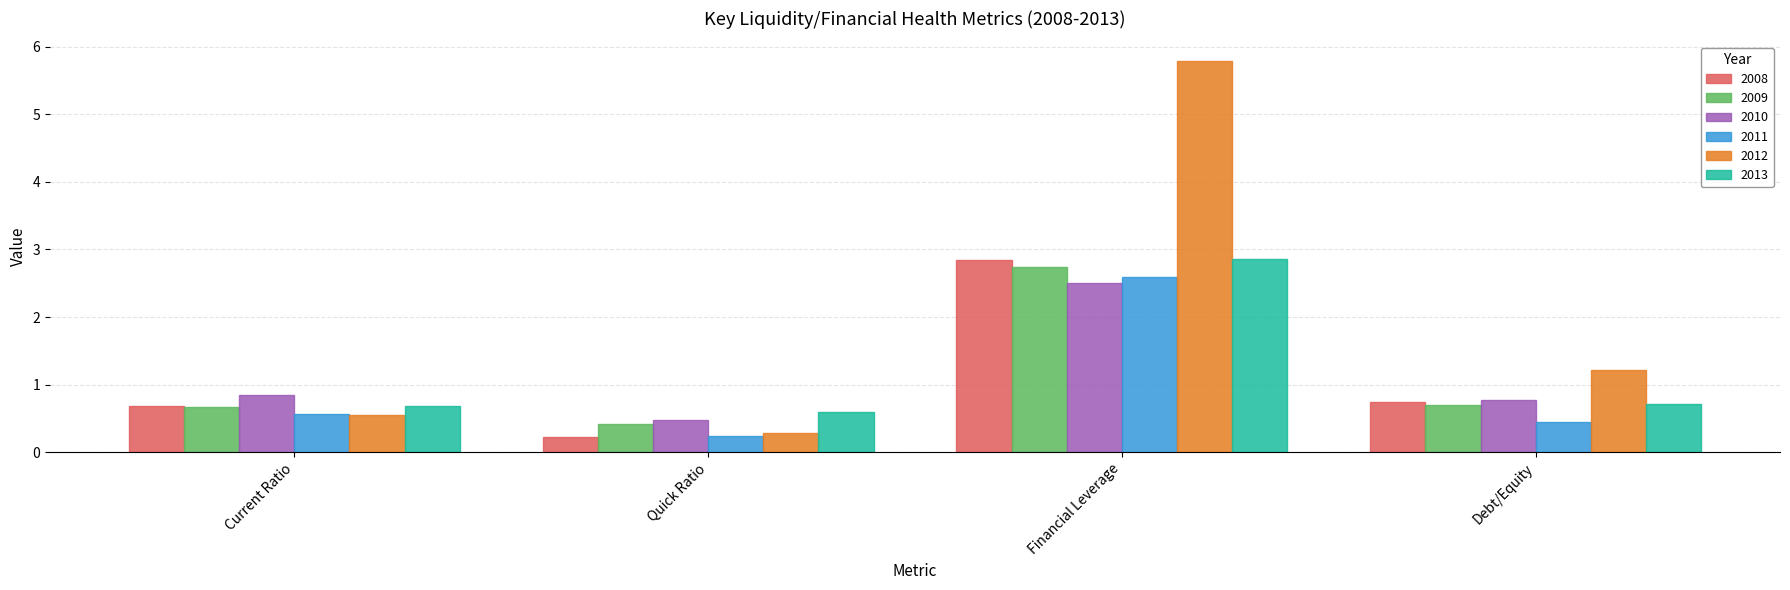

At which category does the chart reach its peak across all series?

Financial Leverage